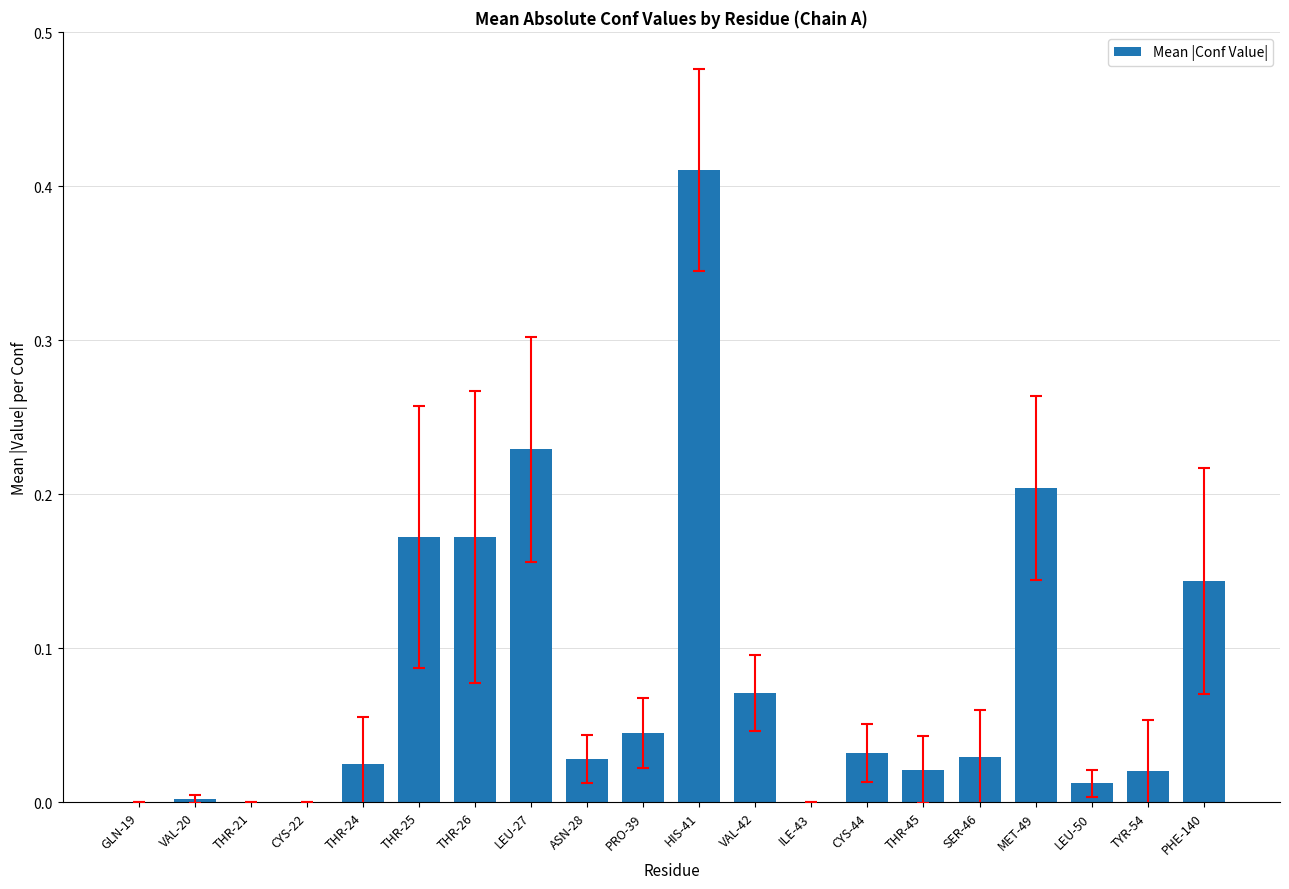

Which label corresponds to the largest value in the chart?

HIS-41